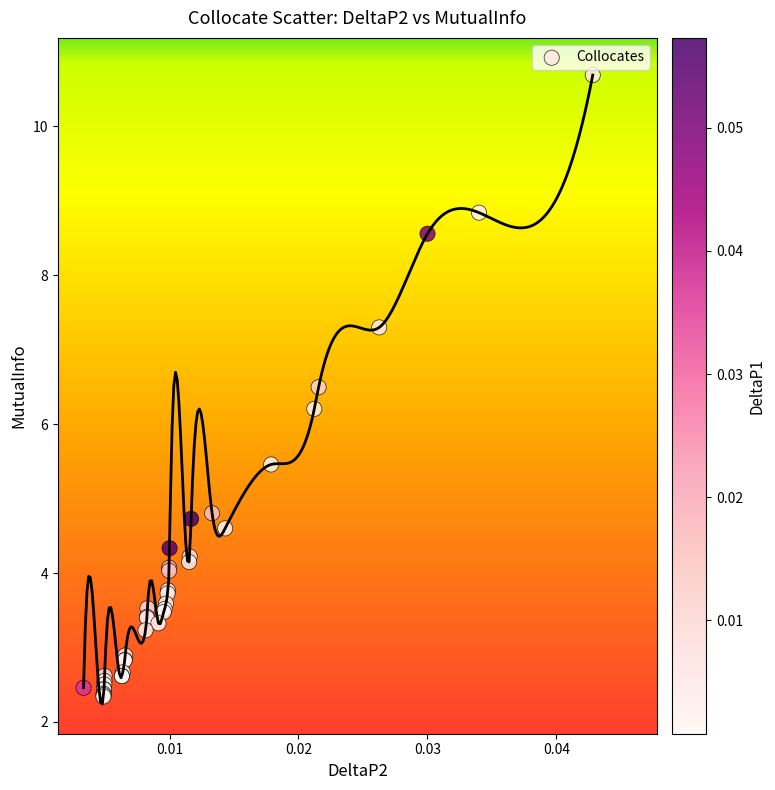

What Y value in the scatter plot is closest to 6?

6.2